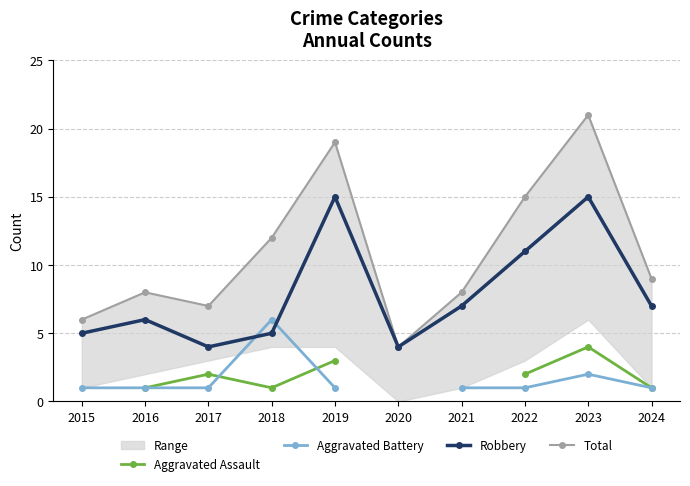

What is the greatest value displayed?

21.0